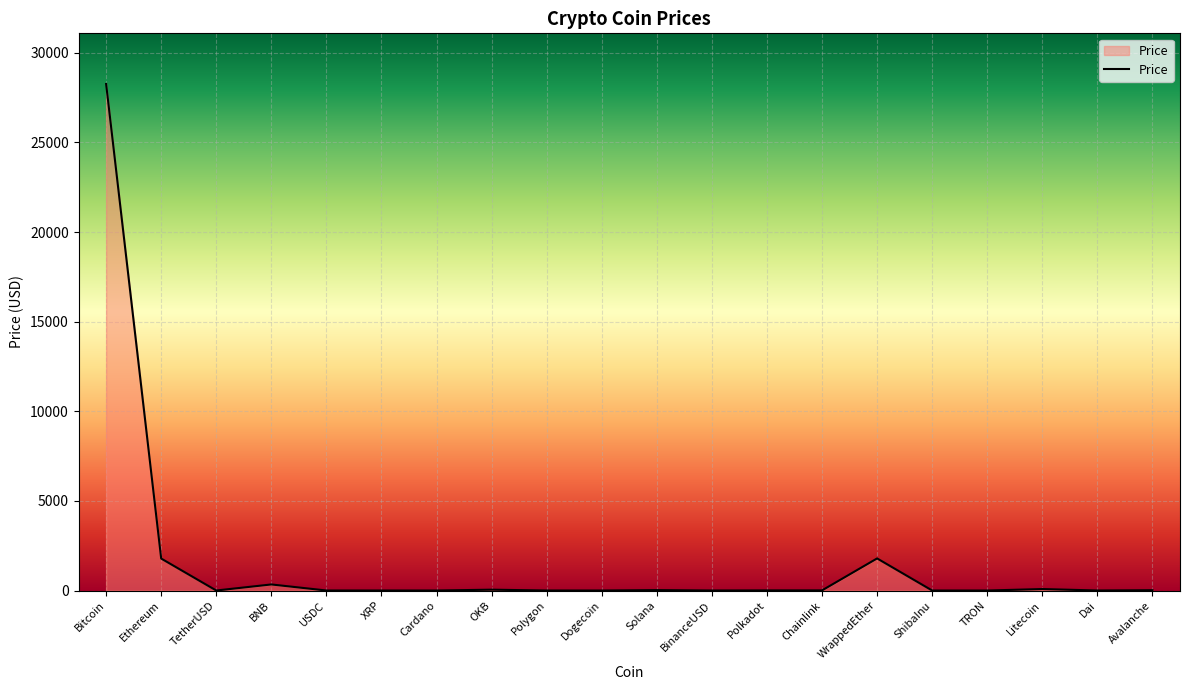

Where does the data first go above 6?

Bitcoin